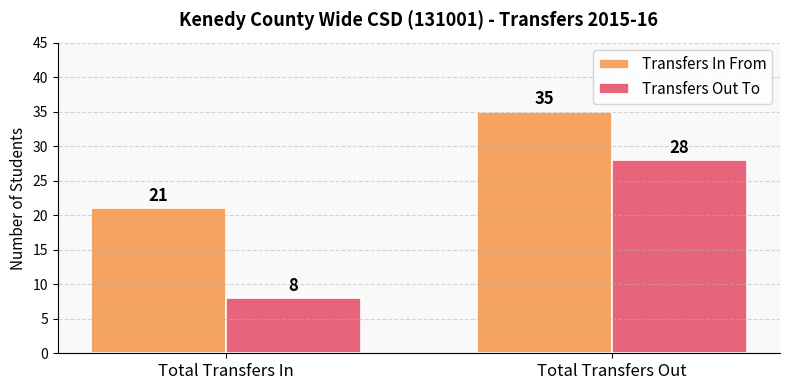

Count the Transfers In From values in the range 21 to 35.

2